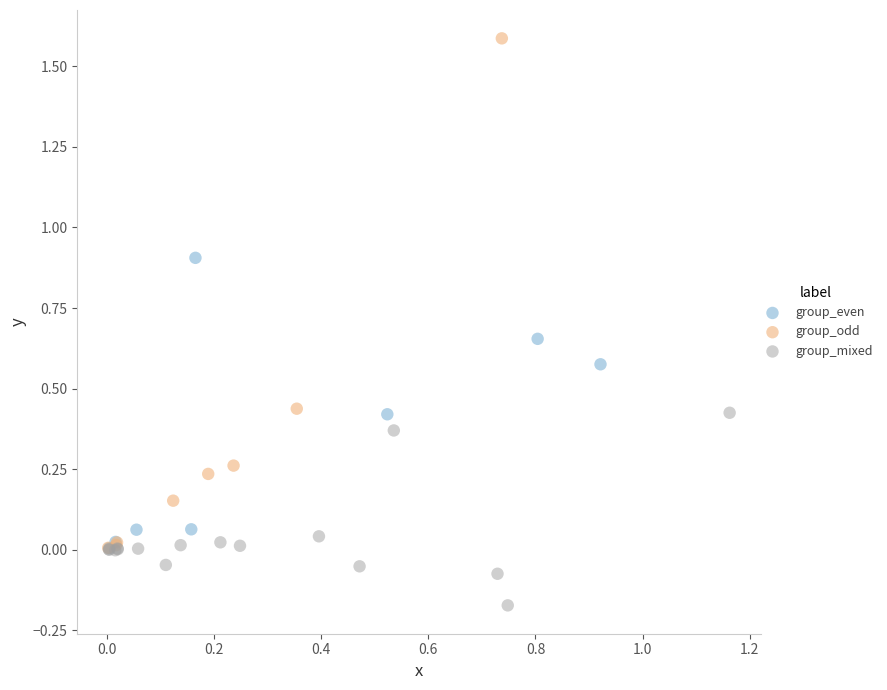

Which series reaches the minimum Y coordinate?

group_mixed